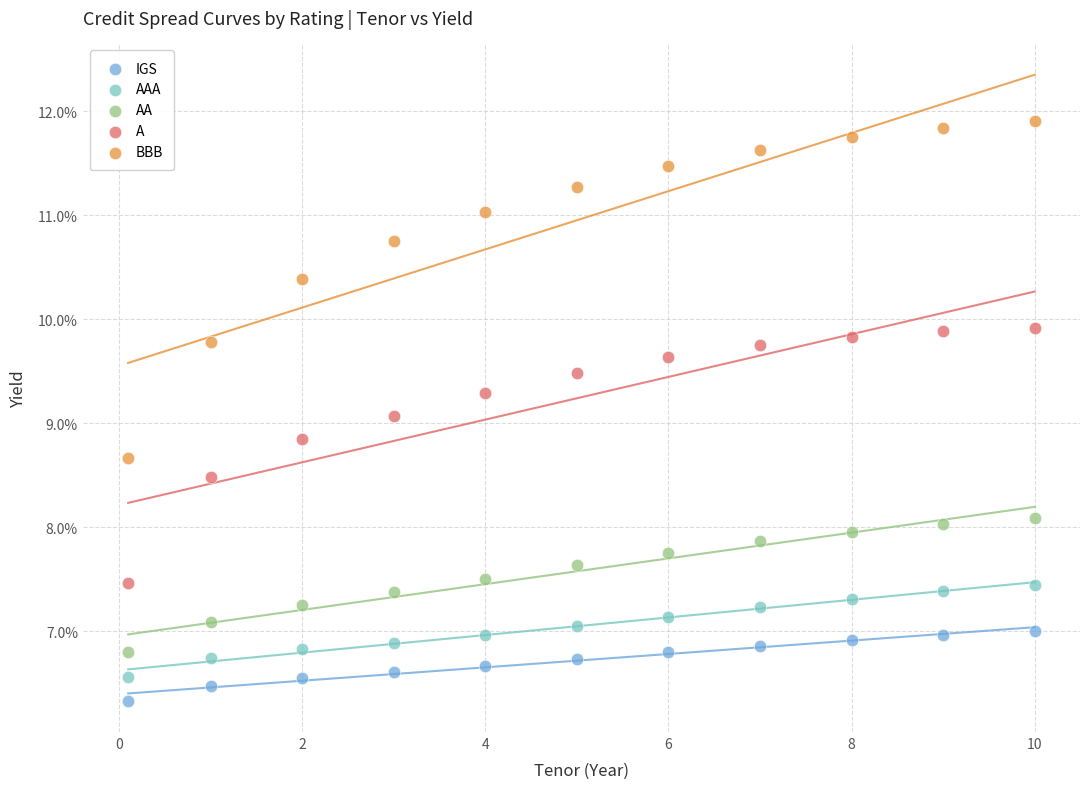

What are all the series names shown in the legend?

IGS, AAA, AA, A, BBB